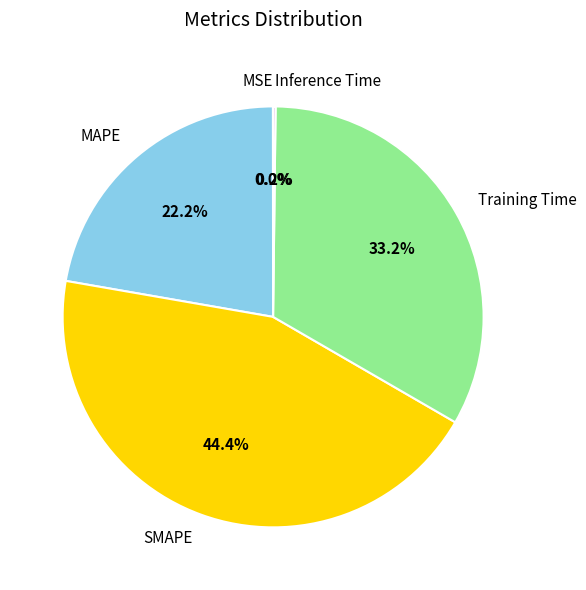

Does Training Time account for over 50% of the chart?

No